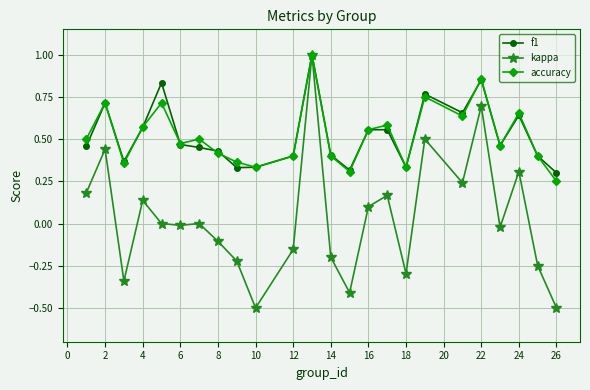

How many series are shown in this chart?

3